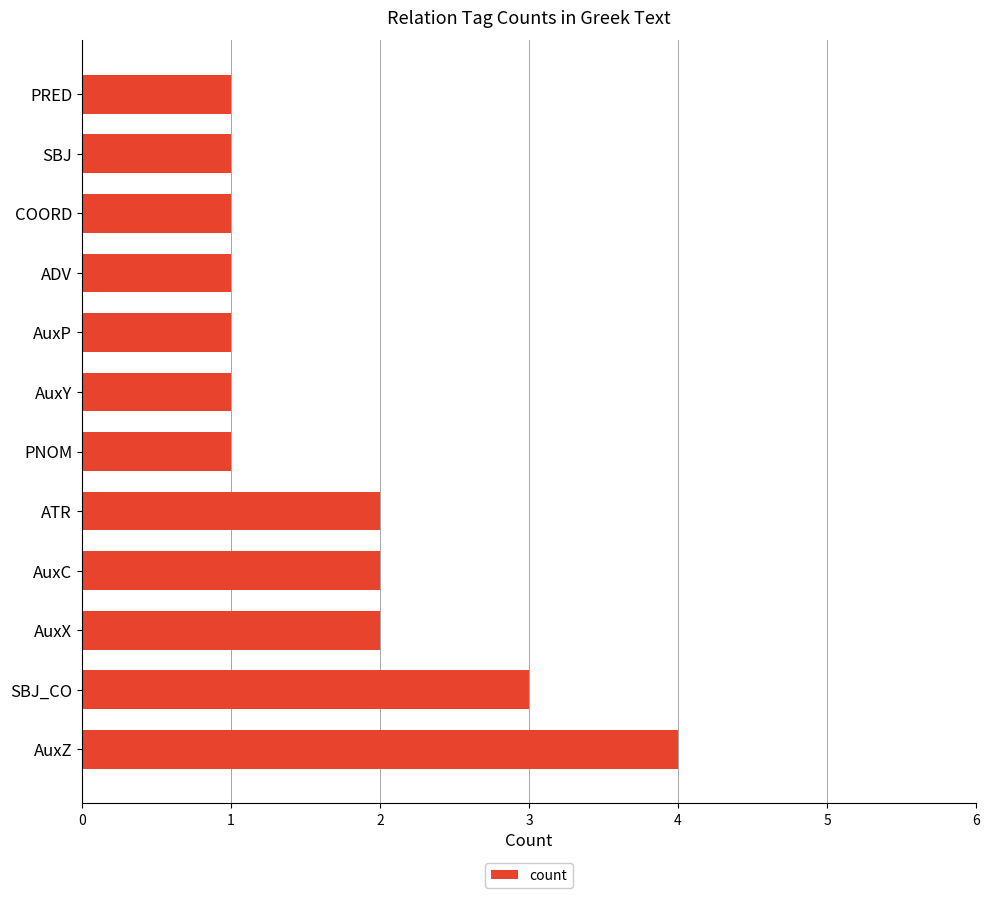

Reading bottom to top, list all the values displayed in this chart.

4	3	2	2	2	1	1	1	1	1	1	1